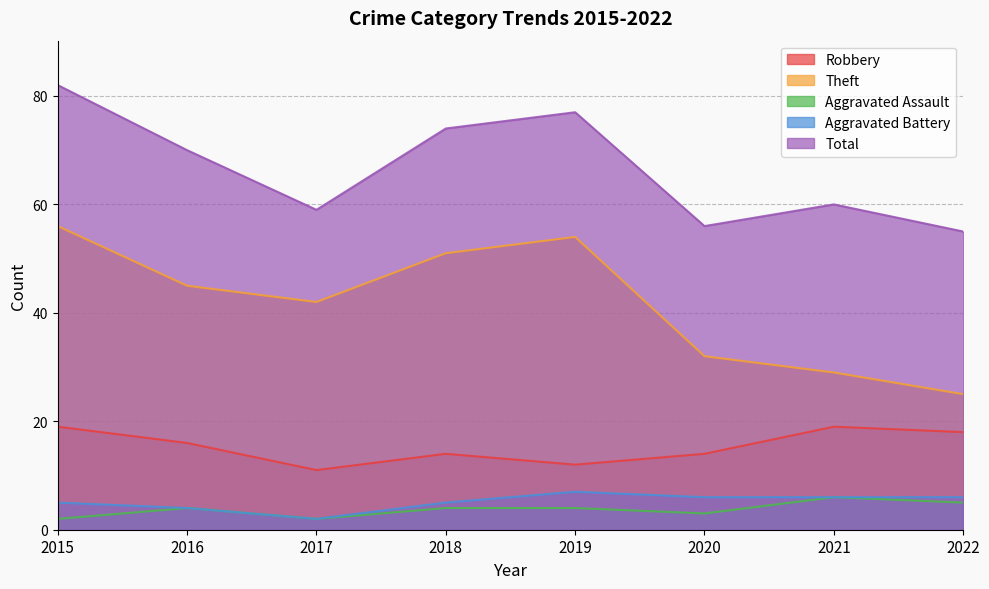

Read the Aggravated Battery value at 2015.

5